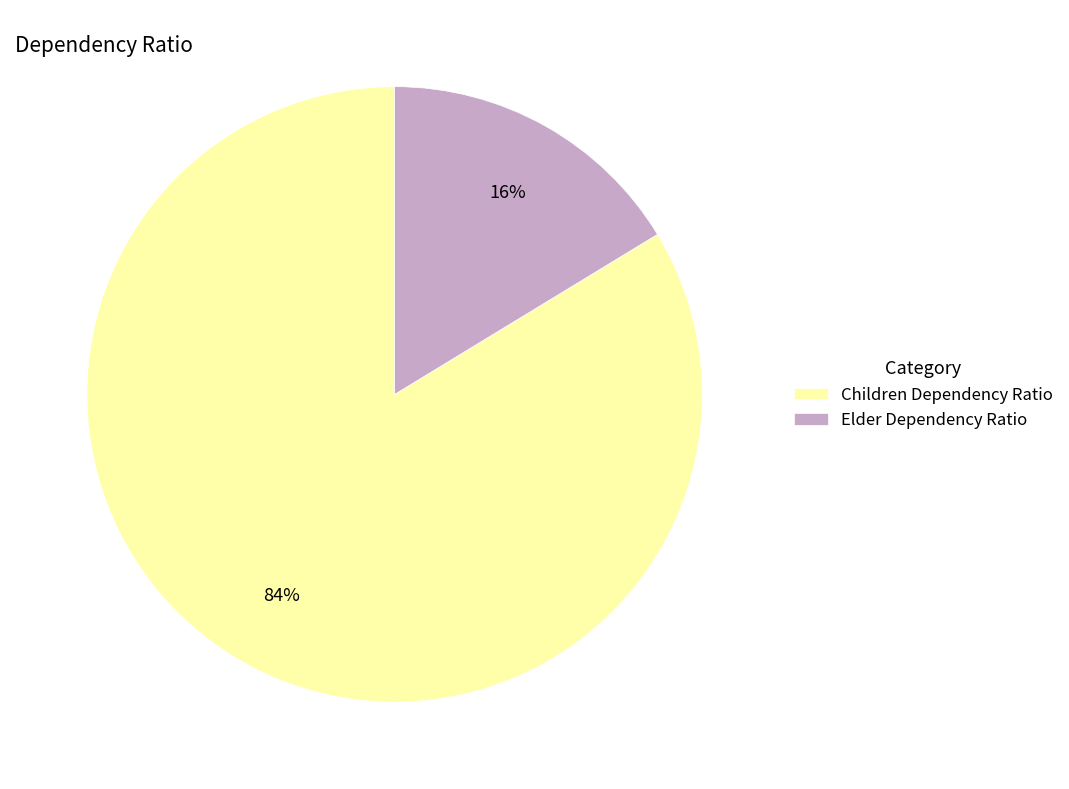

True or false: Children Dependency Ratio accounts for 84% of the total.

True